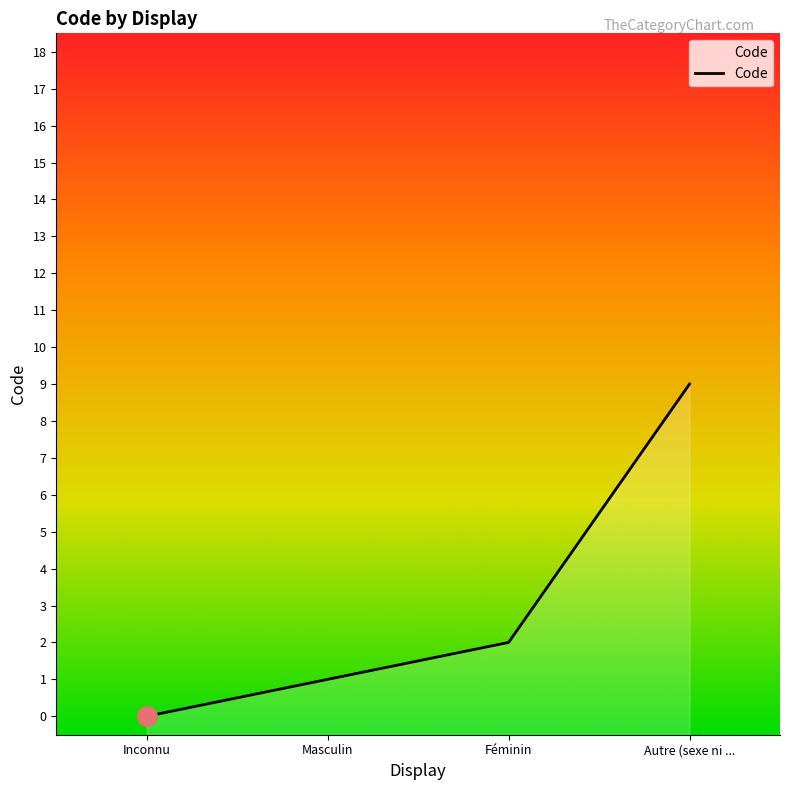

What is the average value?

3